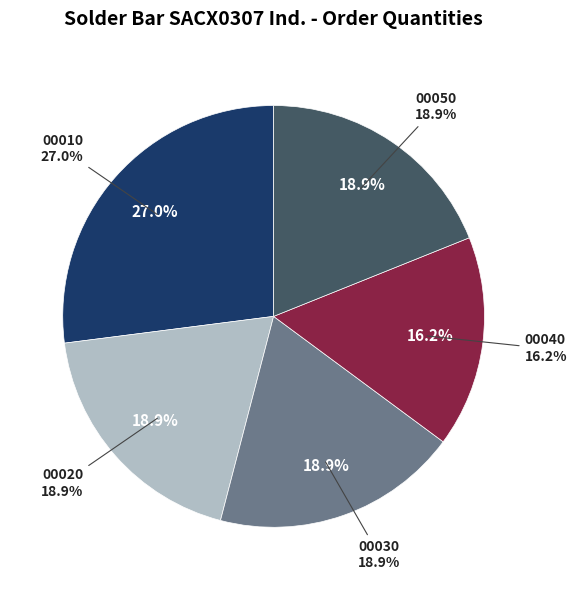

To the nearest percent, what is the combined percentage of 9690001285/00050 and 9690001285/00040?

35%